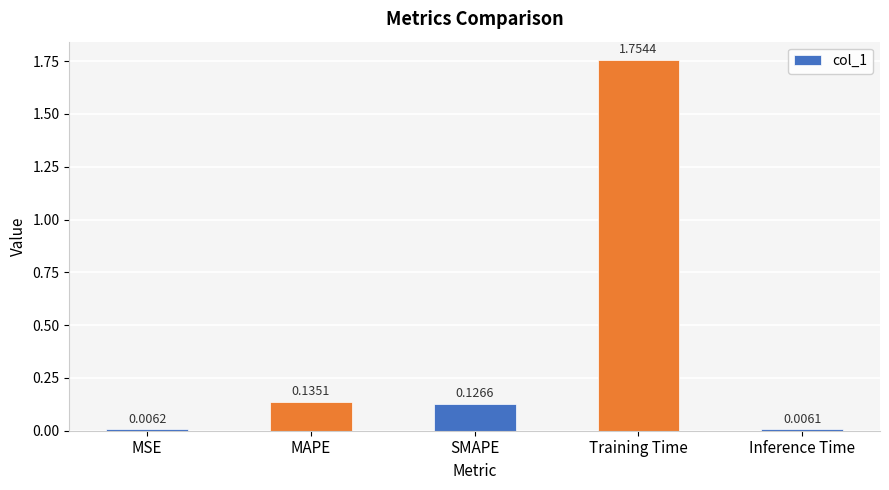

Does the chart contain stacked bars?

No